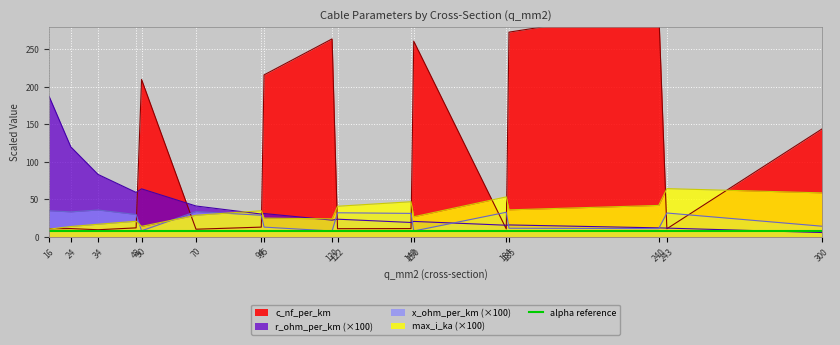

What is the greatest value displayed?

304.0